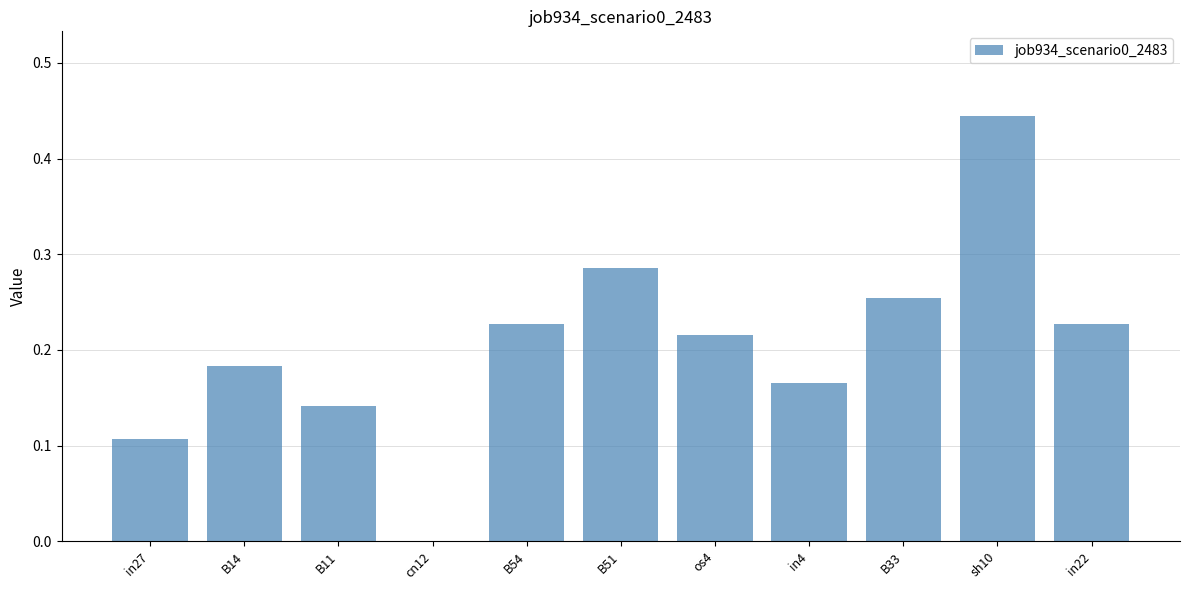

What is the change in value from cn12 to B33?

+0.3